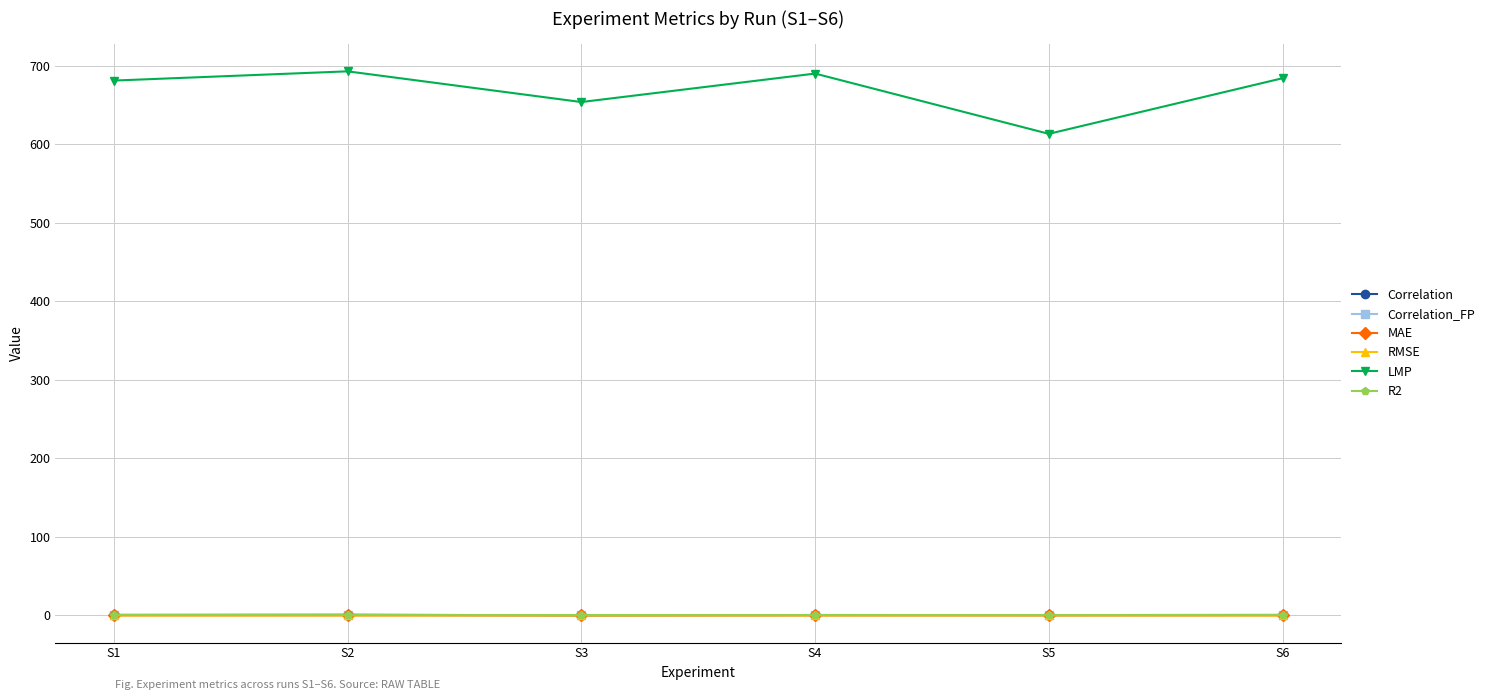

True or false: LMP has more than 0 points higher than both neighbors.

True